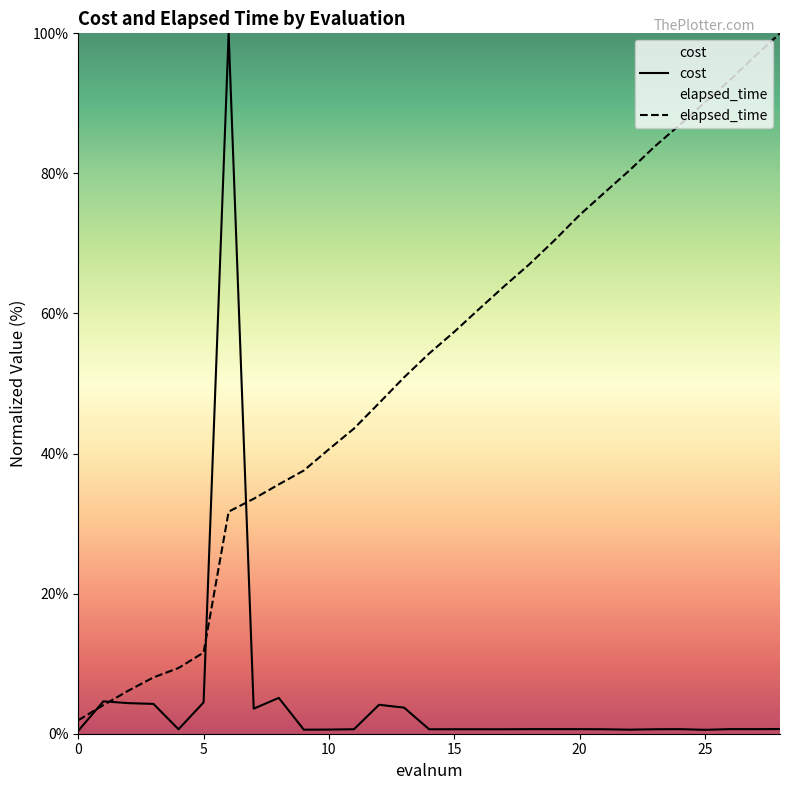

What is the difference between the maximum and minimum values in the cost series?

99.6